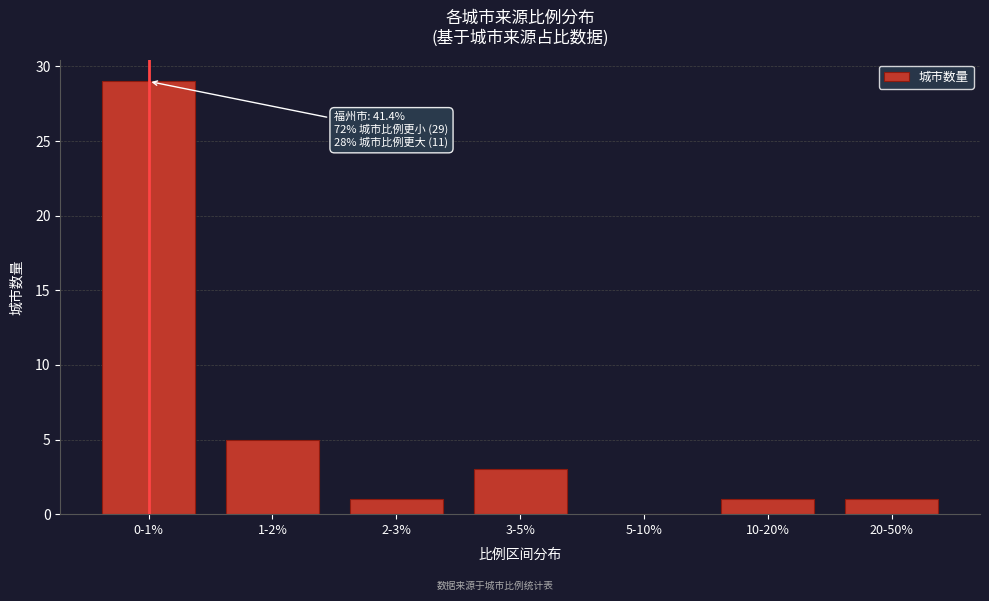

Reading right to left, what are all the values shown in this chart?

20-50%=1	10-20%=1	5-10%=0	3-5%=3	2-3%=1	1-2%=5	0-1%=29